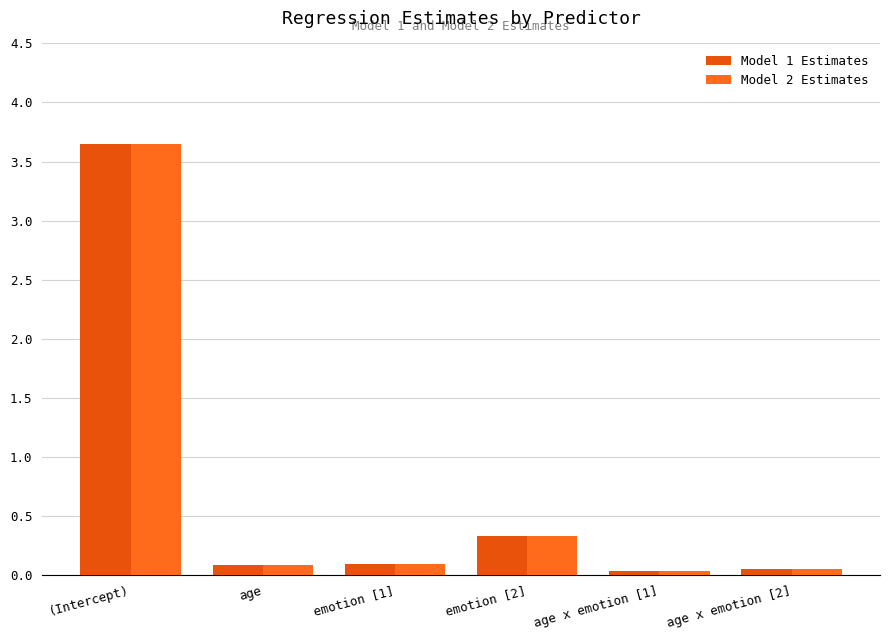

Reading left to right, list all the values displayed in this chart.

Model 1 Estimates: (Intercept)=3.6	age=0.1	emotion [1]=0.1	emotion [2]=0.3	age x emotion [1]=0.0	age x emotion [2]=0.1
Model 2 Estimates: (Intercept)=3.6	age=0.1	emotion [1]=0.1	emotion [2]=0.3	age x emotion [1]=0.0	age x emotion [2]=0.1